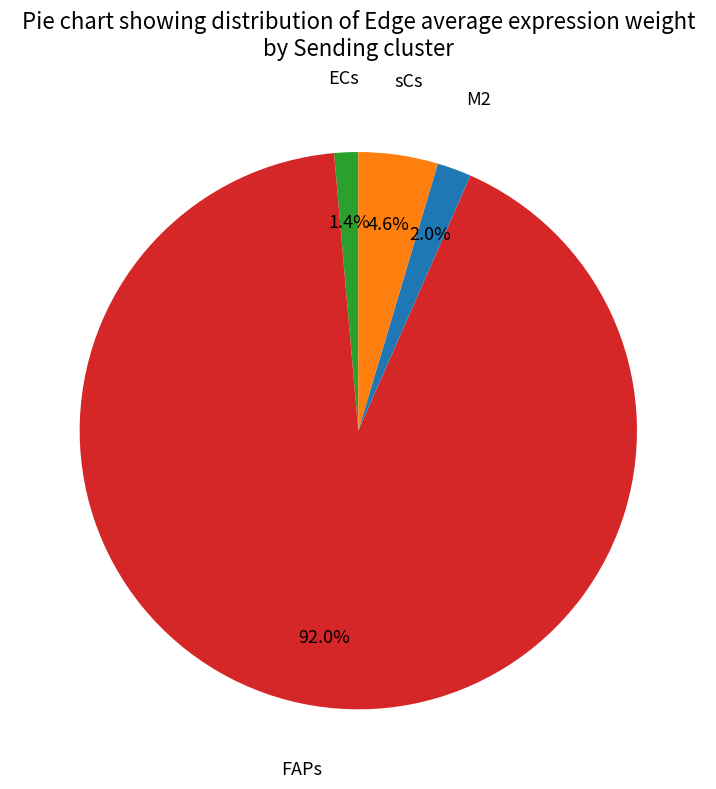

Is the sum of FAPs and ECs greater than half?

Yes